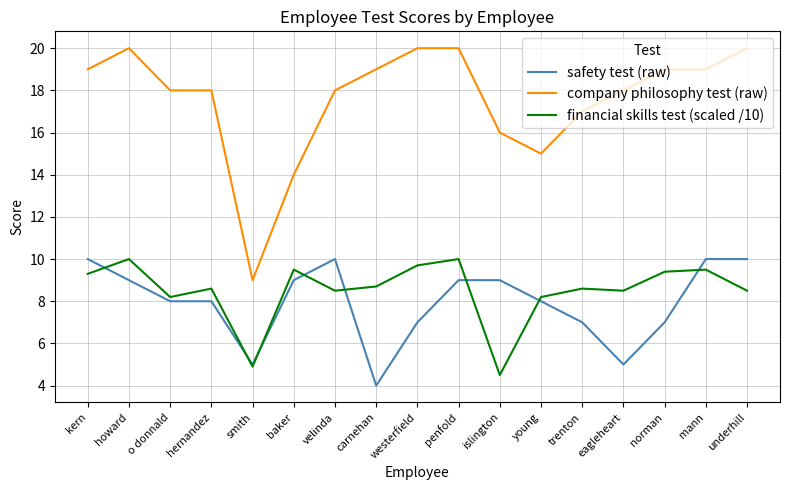

At how many categories does at least one series exceed 5?

17